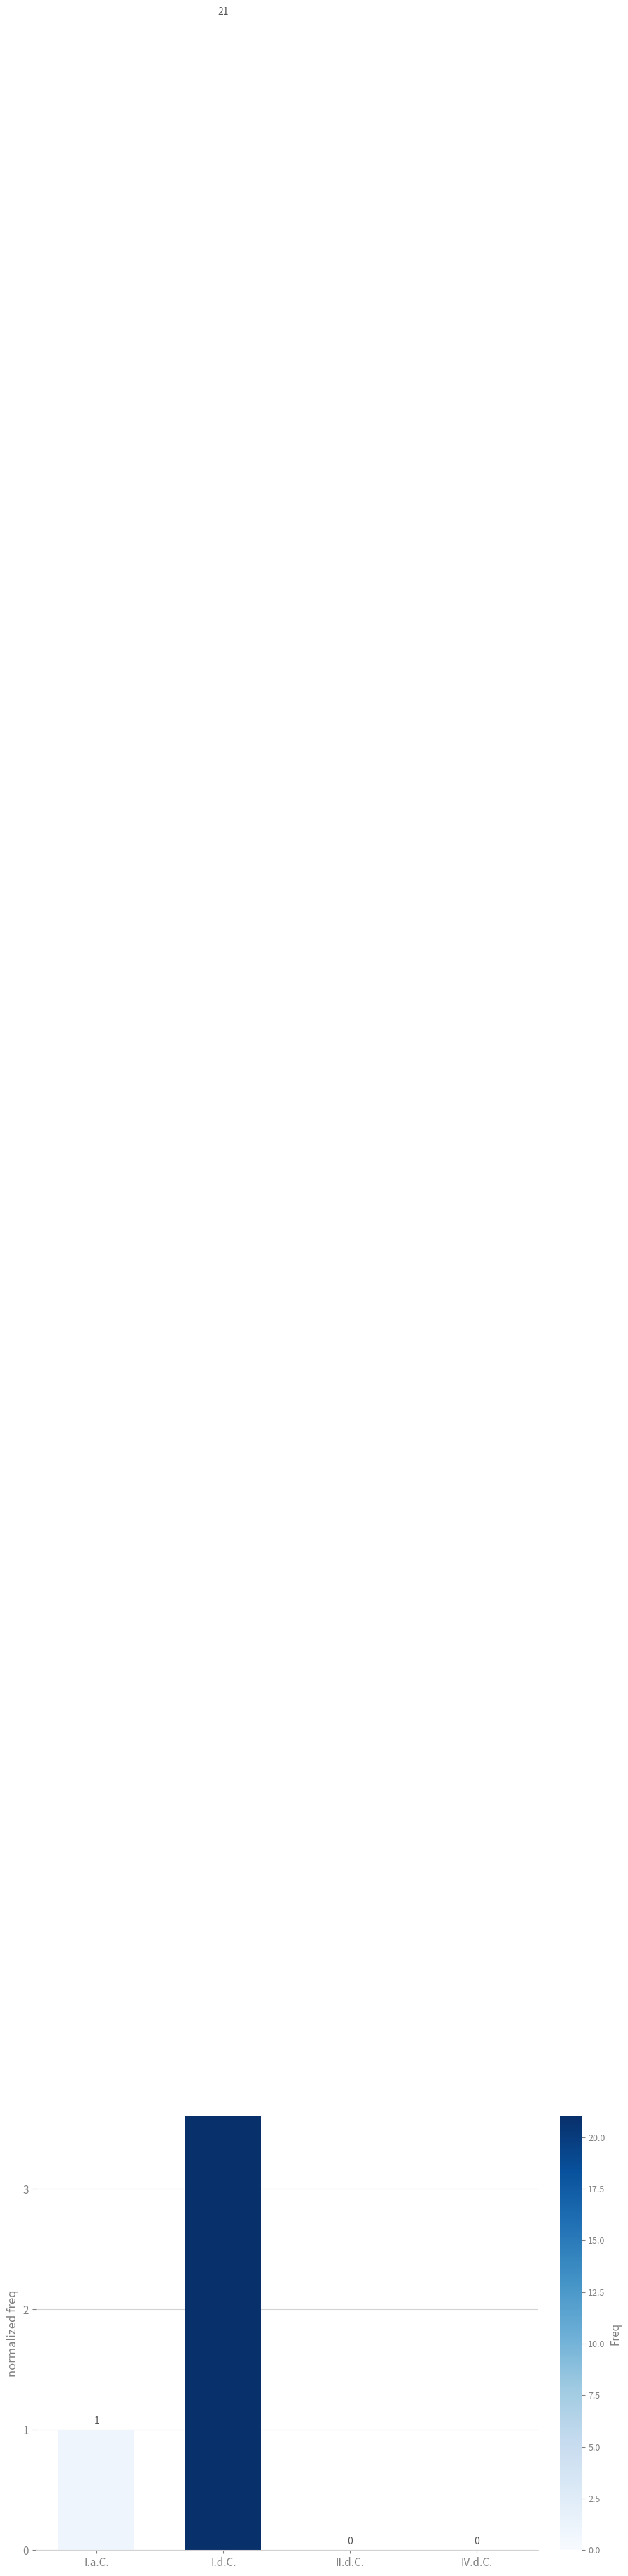

What is the greatest value displayed?

21